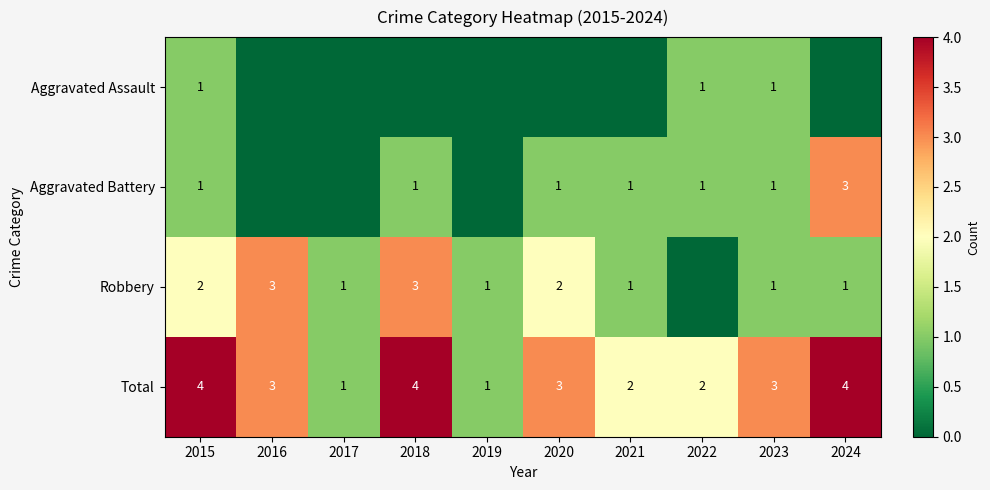

The value of Aggravated Battery at 2022 is 1. True or false?

True